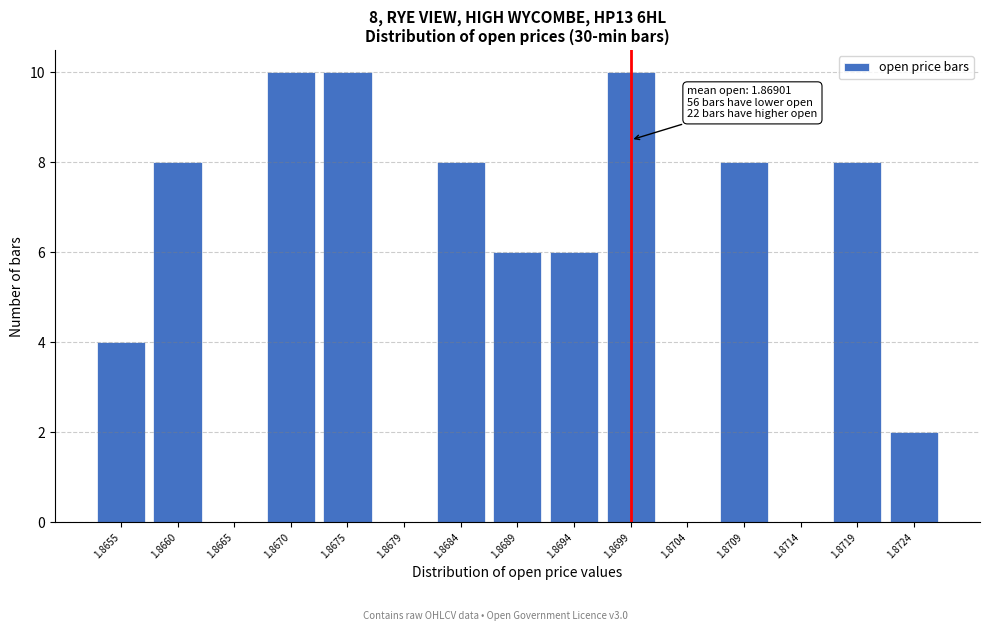

Reading left to right, extract all data points from this chart.

1.8655=4	1.8660=8	1.8665=0	1.8670=10	1.8675=10	1.8679=0	1.8684=8	1.8689=6	1.8694=6	1.8699=10	1.8704=0	1.8709=8	1.8714=0	1.8719=8	1.8724=2